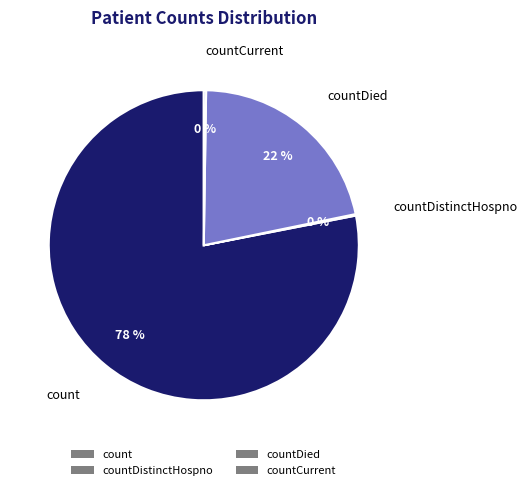

To the nearest percent, what portion does count represent?

78%